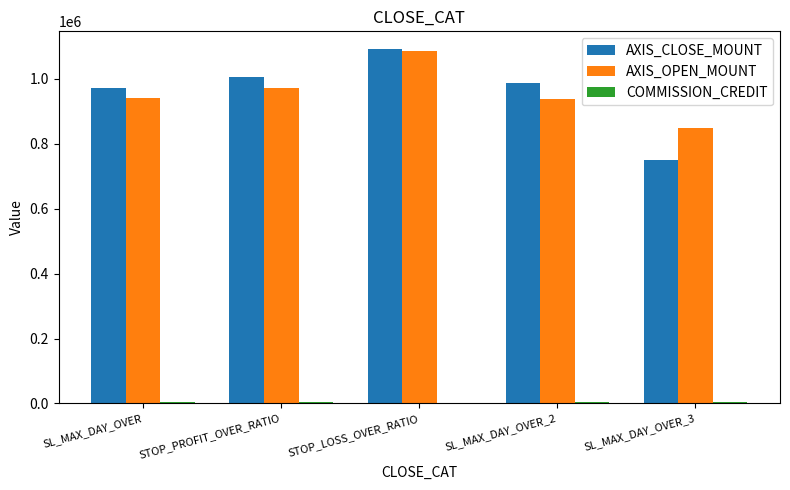

Which series changed the most between STOP_LOSS_OVER_RATIO and SL_MAX_DAY_OVER_2?

AXIS_OPEN_MOUNT